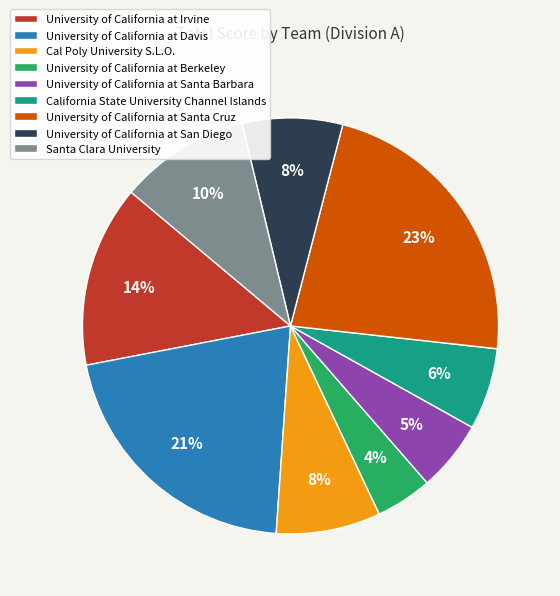

How many segments does this pie chart have?

9